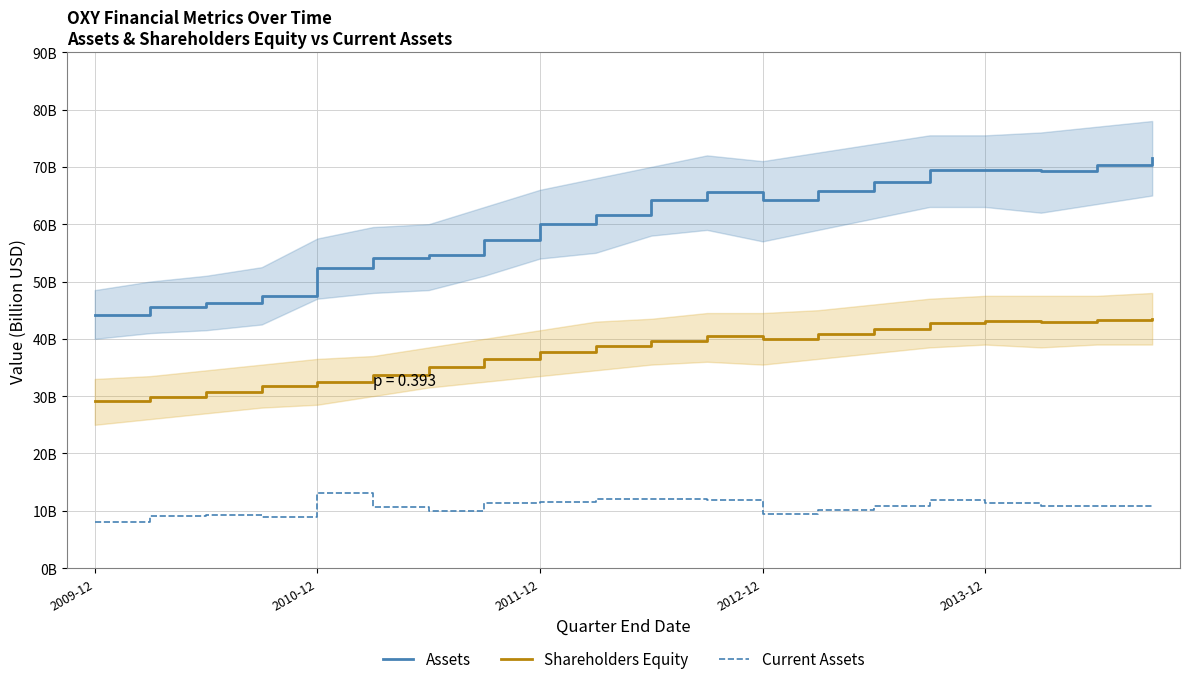

What is the sum of all Assets values?

1200.8